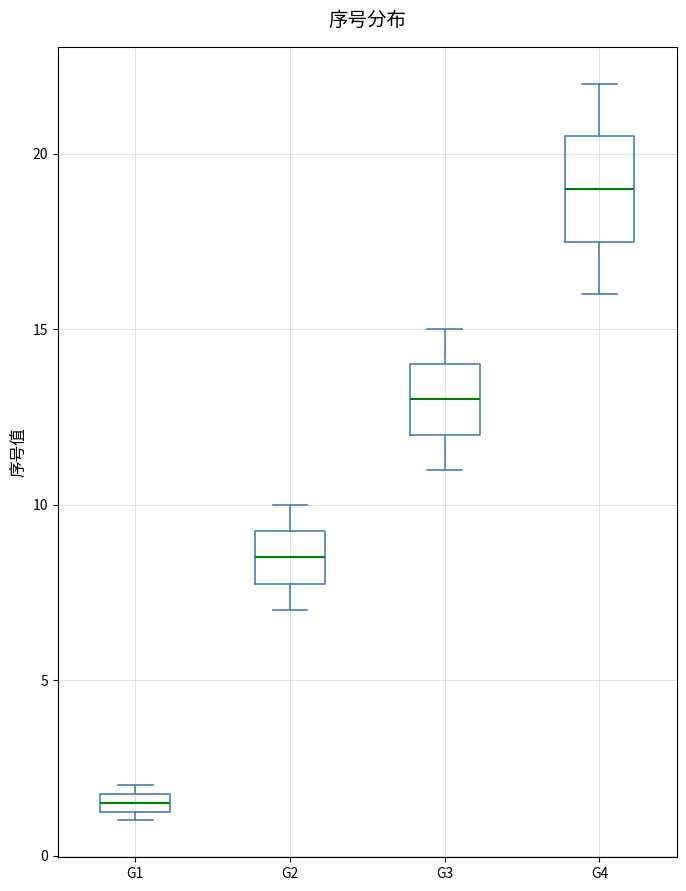

Comparing the boxes themselves (not the whiskers), which one is the tallest?

G4